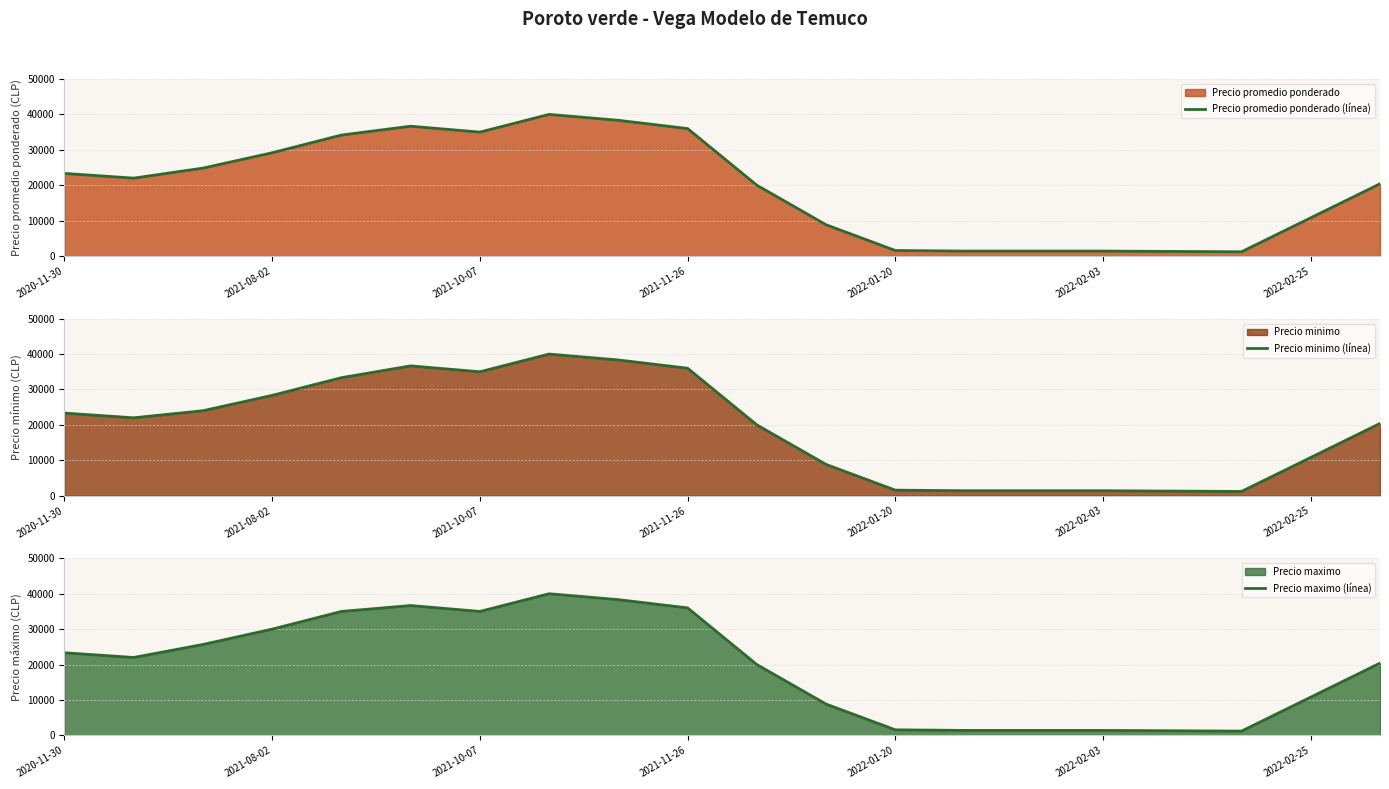

Rank the series by their maximum value, from highest to lowest.

Precio promedio ponderado (línea), Precio minimo (línea), Precio maximo (línea)